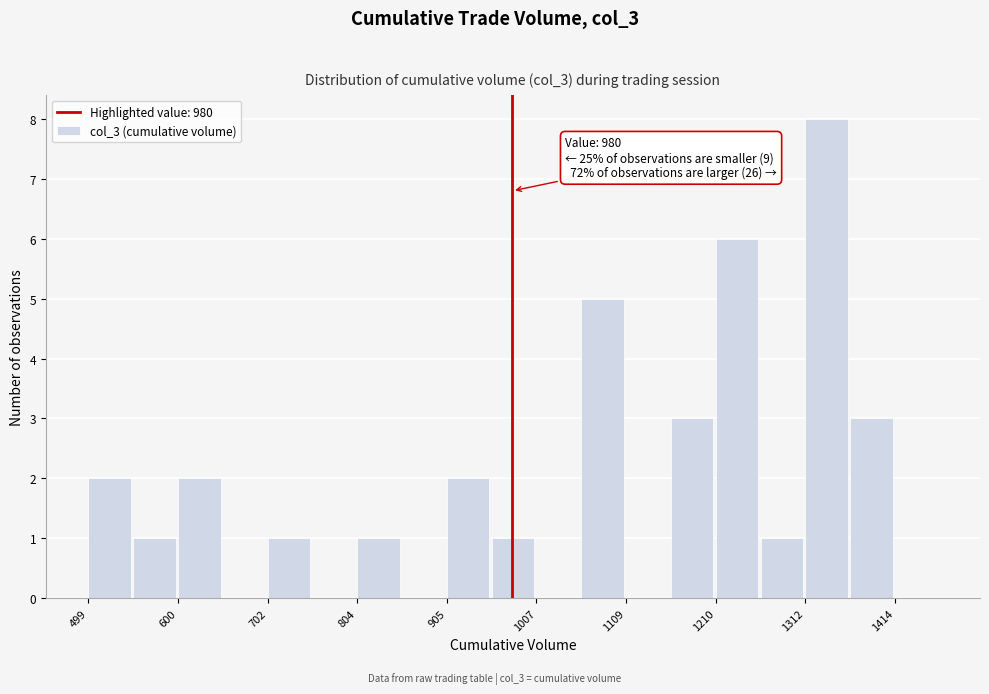

Read against the x-axis, roughly where is the centre of the tallest bar?

1340